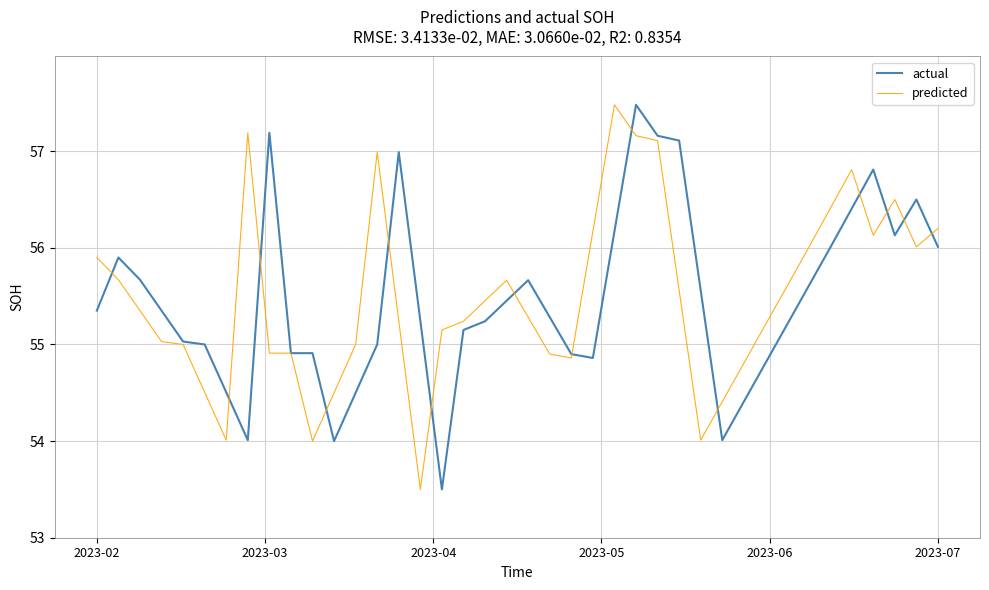

What is the highest value of the actual series?

57.5